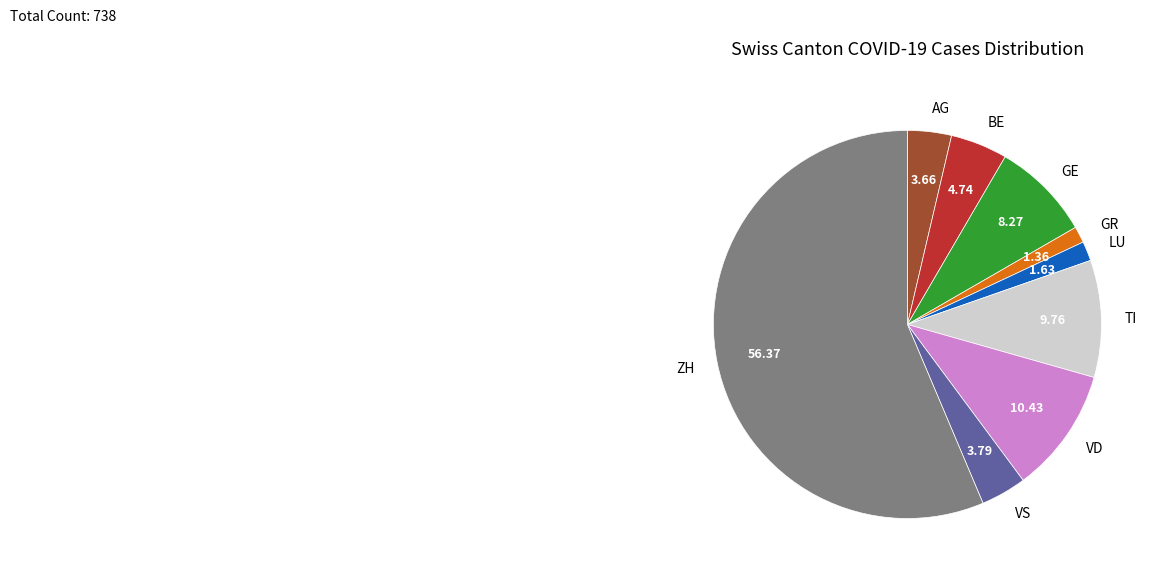

Is the sum of TI and LU greater than half?

No